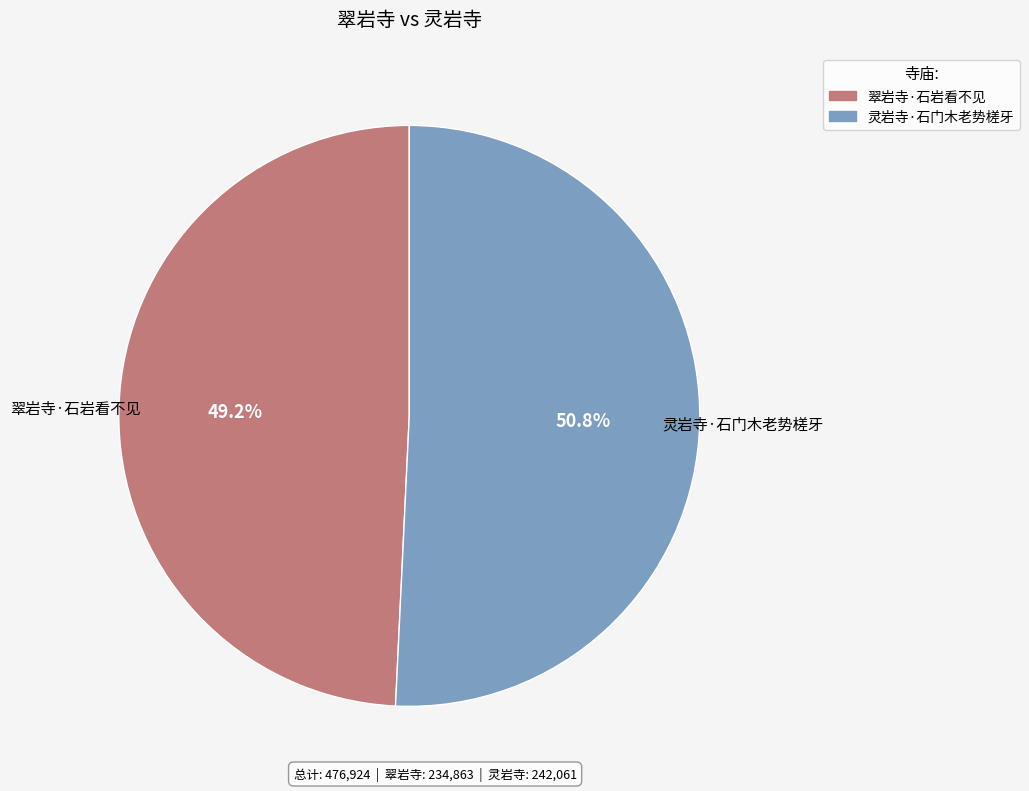

To the nearest percent, what is the difference between the largest and smallest slice percentages?

2%